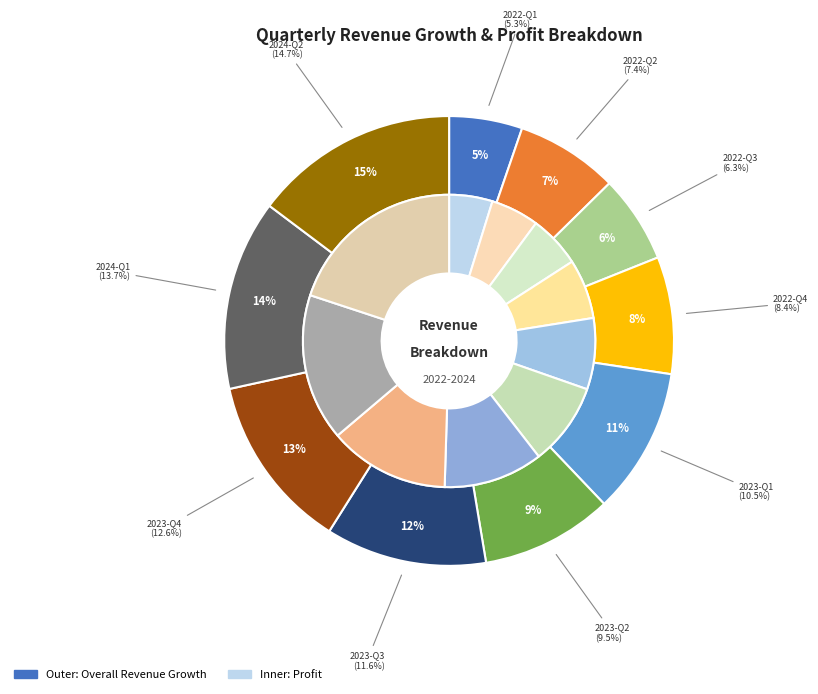

Count the number of slices in the pie.

10